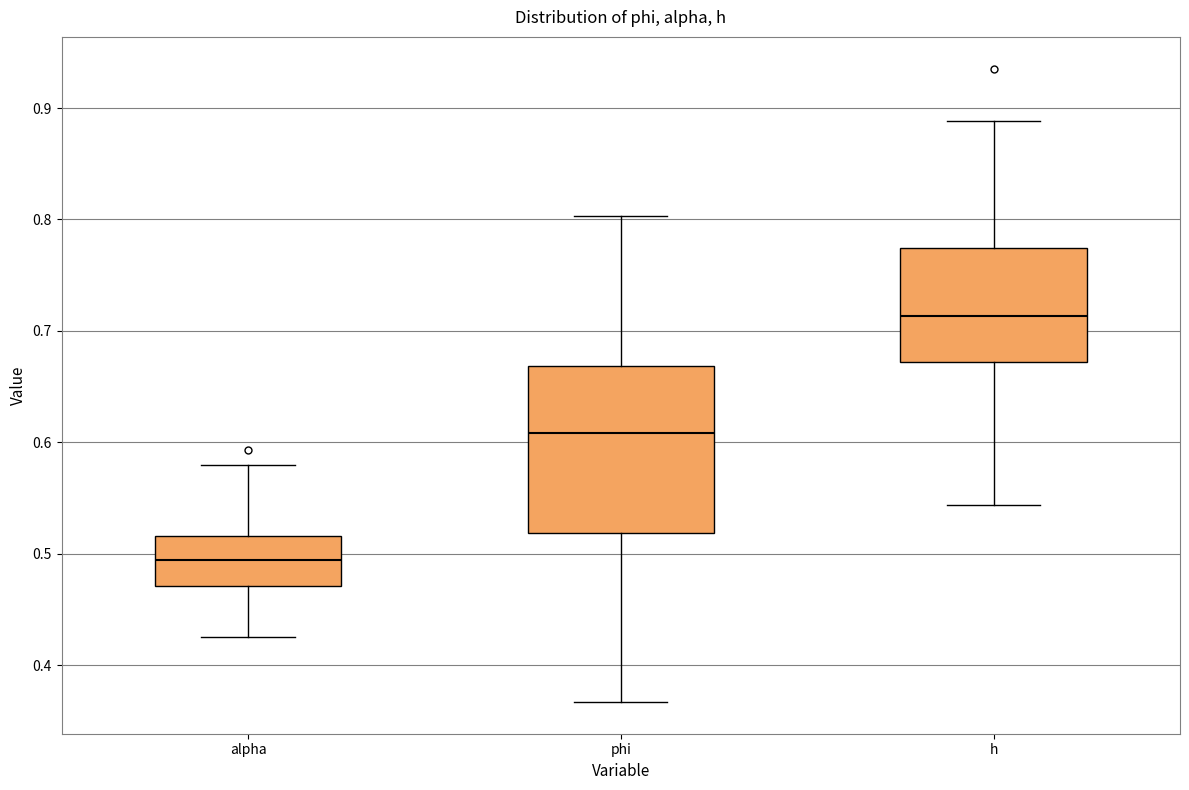

Which box's median line is the lowest?

alpha